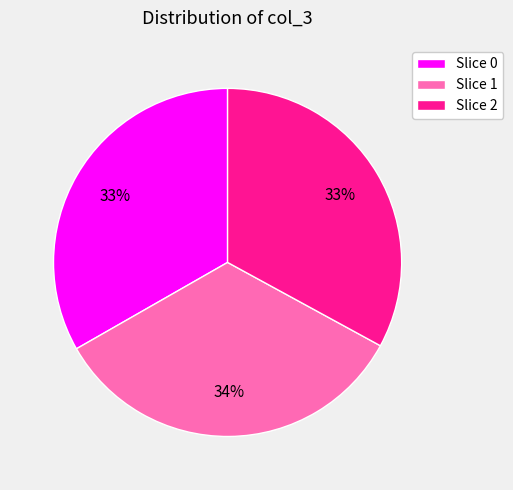

What is the ratio of the value at Slice 0 to the value at Slice 1?

1.0